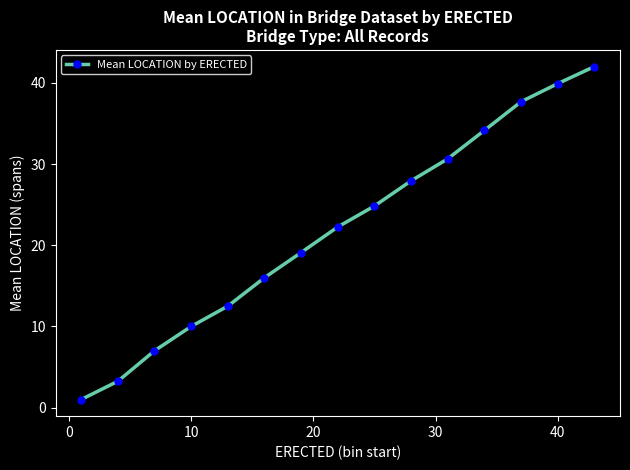

How many lines are shown in the chart?

1